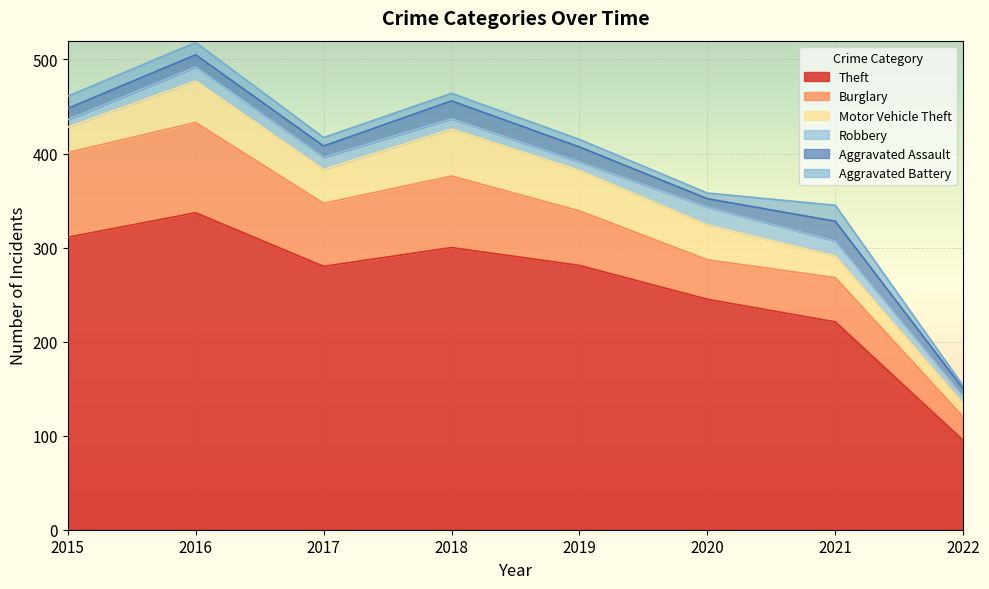

Reading left to right, what are all the values shown in this chart?

Theft: 2015=311	2016=337	2017=280	2018=300	2019=281	2020=245	2021=221	2022=95
Burglary: 2015=90	2016=96	2017=67	2018=76	2019=58	2020=42	2021=47	2022=25
Motor Vehicle Theft: 2015=27	2016=44	2017=36	2018=50	2019=43	2020=37	2021=23	2022=14
Robbery: 2015=8	2016=15	2017=13	2018=11	2019=9	2020=19	2021=16	2022=8
Aggravated Assault: 2015=12	2016=13	2017=12	2018=19	2019=16	2020=9	2021=21	2022=8
Aggravated Battery: 2015=13	2016=13	2017=9	2018=8	2019=8	2020=6	2021=17	2022=3